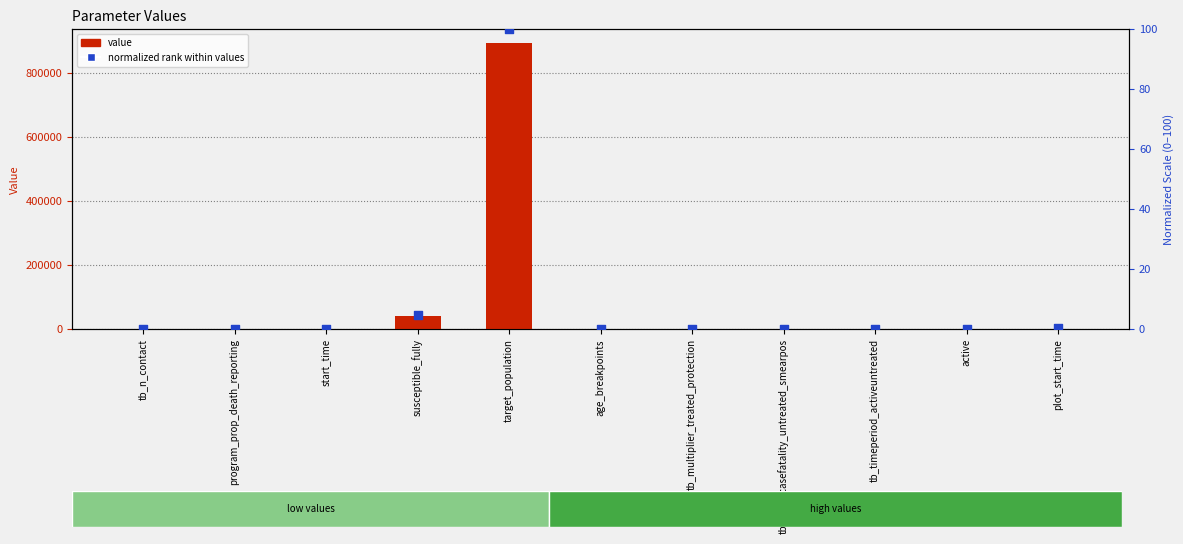

What are all the series names shown in the legend?

value, normalized rank within values